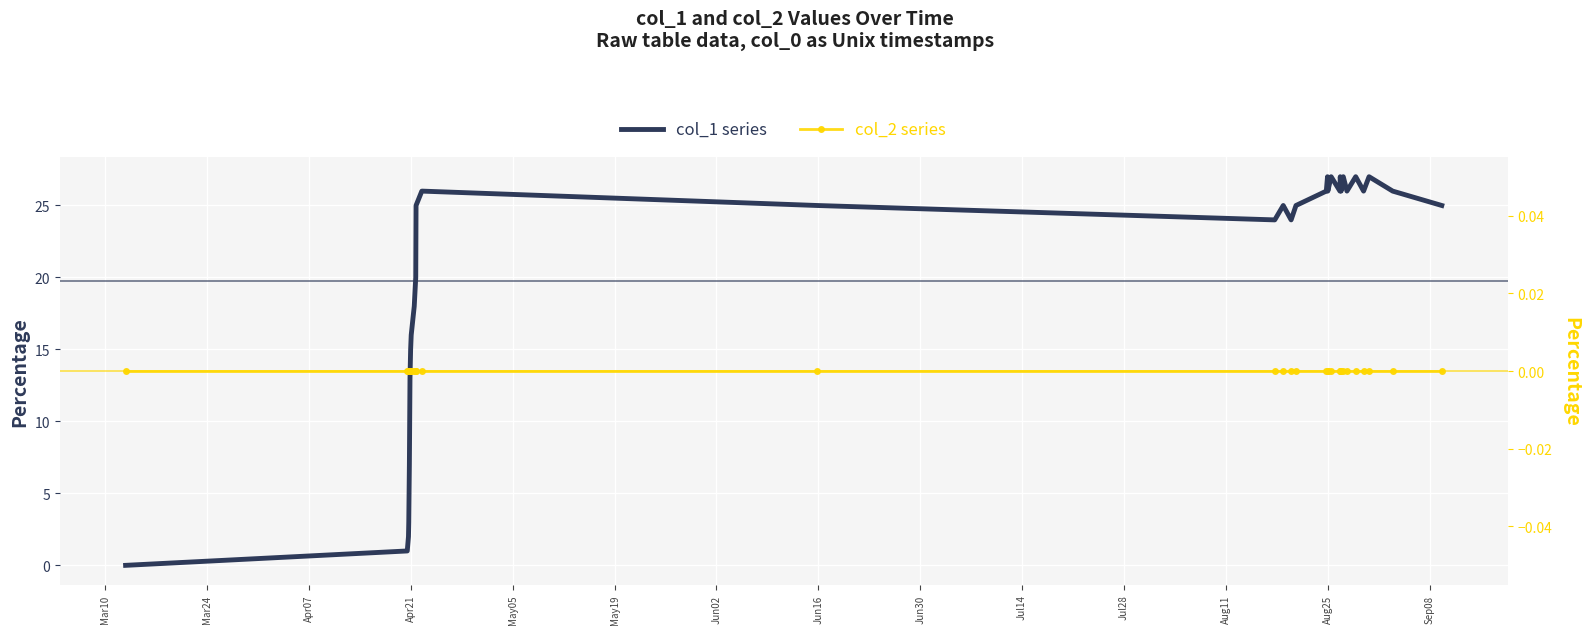

True or false: col_2 has a value of 0 at Jul14.

True